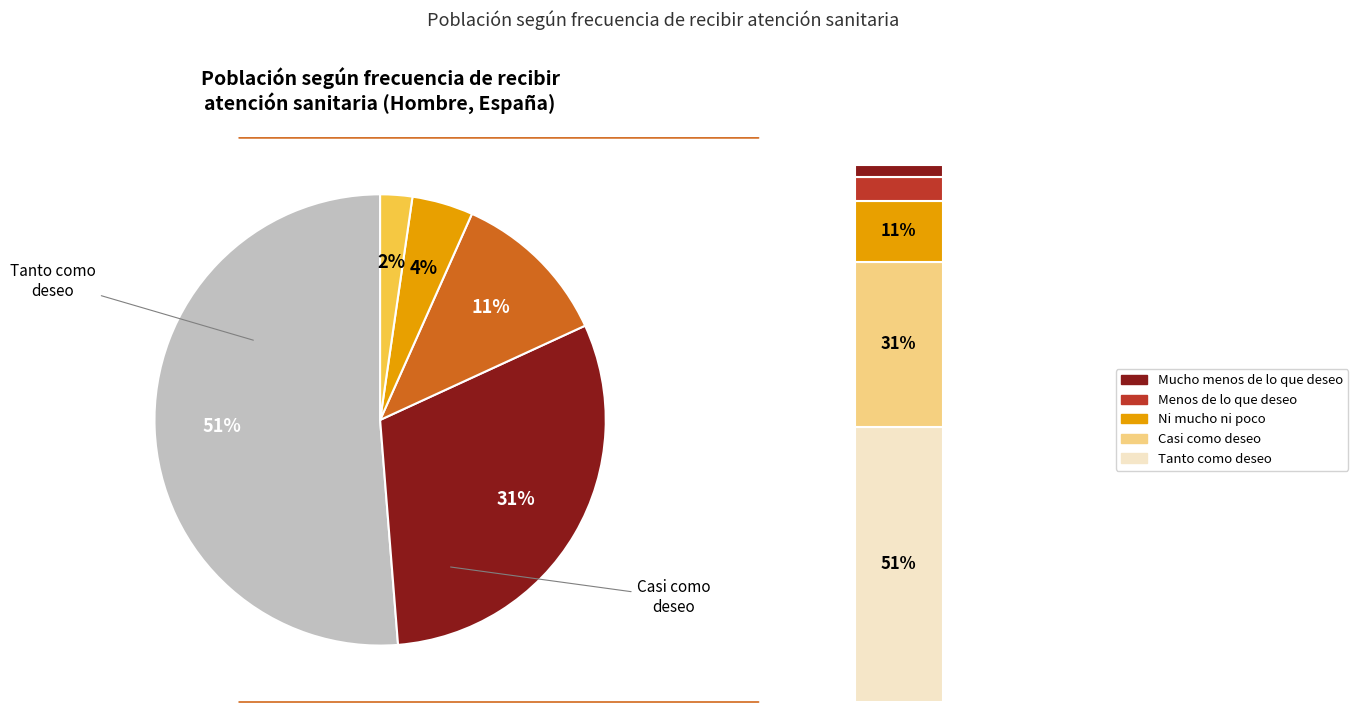

Is it true that Tanto como deseo is 51% of the pie?

True